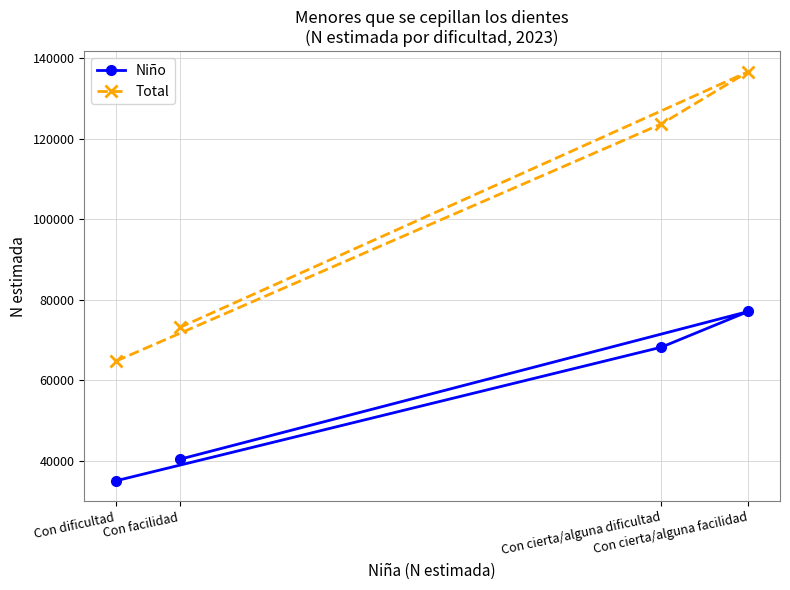

The value of Total at Con cierta/alguna dificultad is 123625. True or false?

True